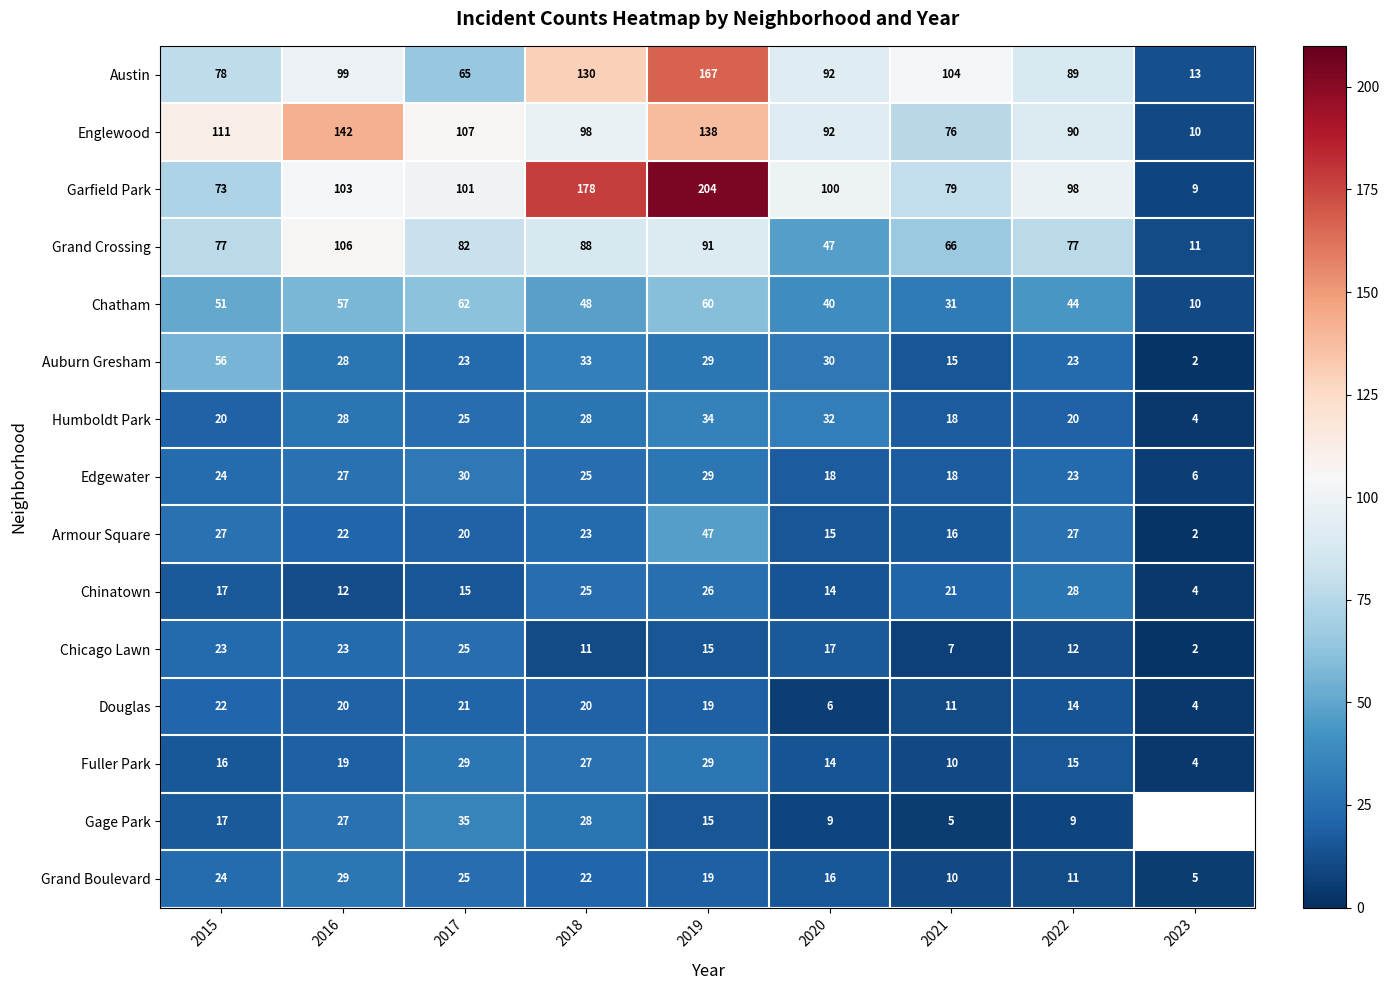

At which category does the chart reach its minimum across all series?

2023